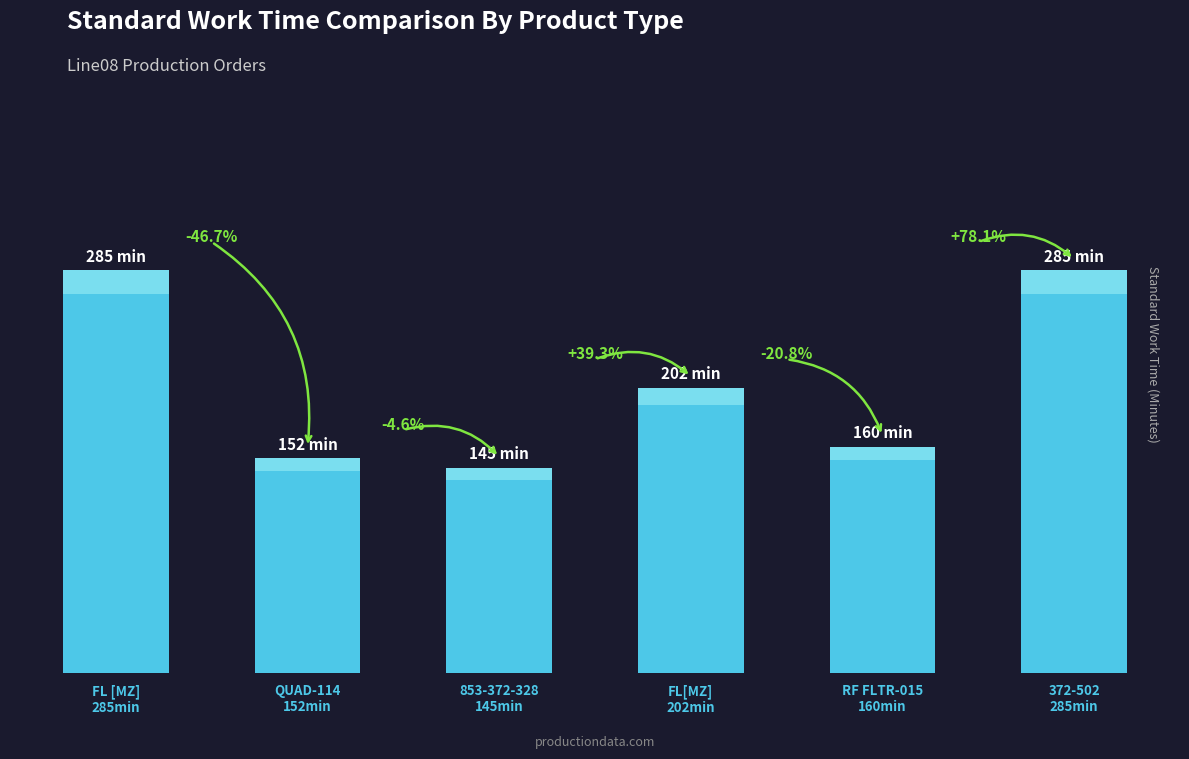

Reading left to right, list all the values displayed in this chart.

285	152	145	202	160	285